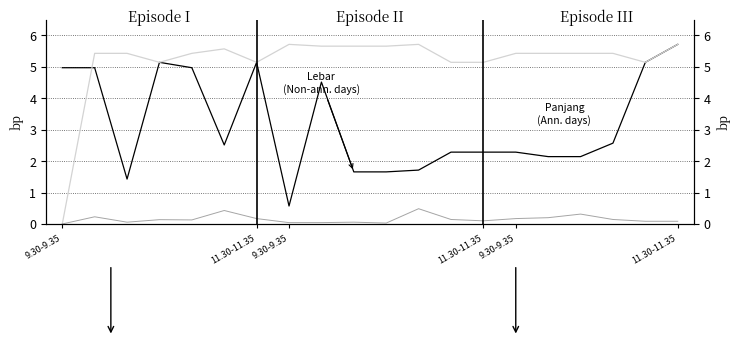

Between 6 and 11, which series saw the biggest shift?

Lebar